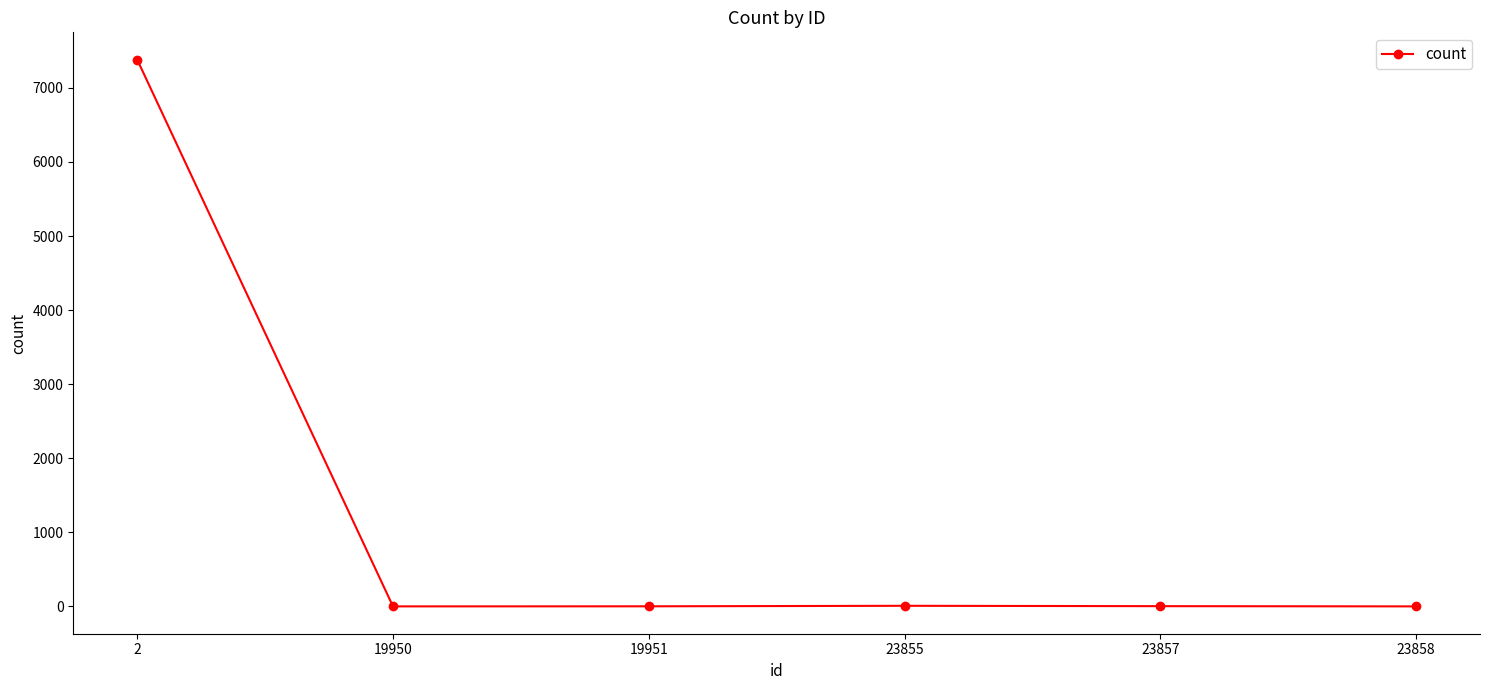

At which category does the chart reach its peak across all series?

2